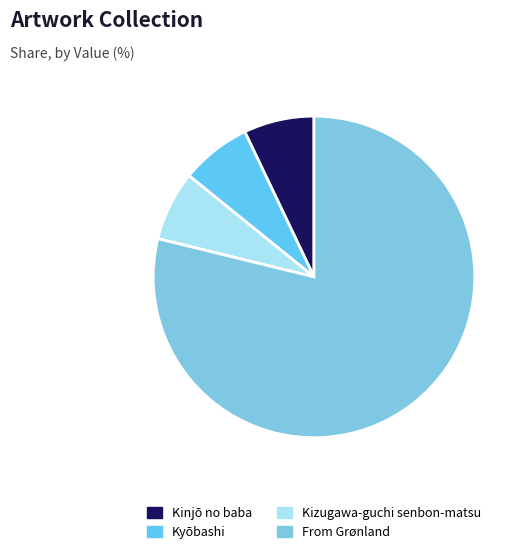

Is it true that Kinjō no baba is 7% of the pie?

True